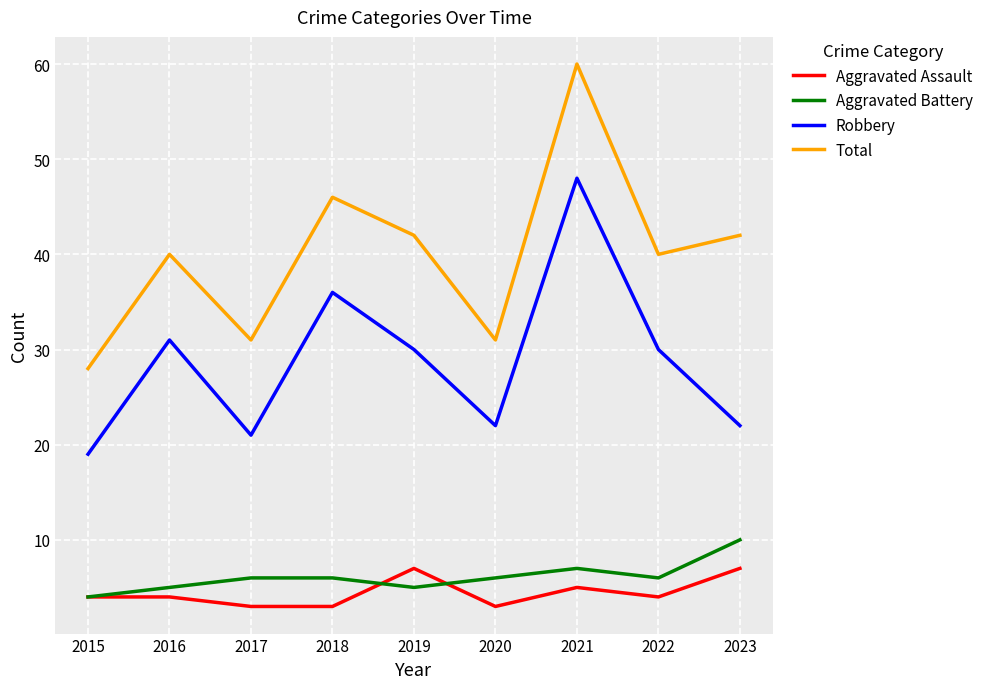

What value does the Aggravated Assault series have at 2018?

3